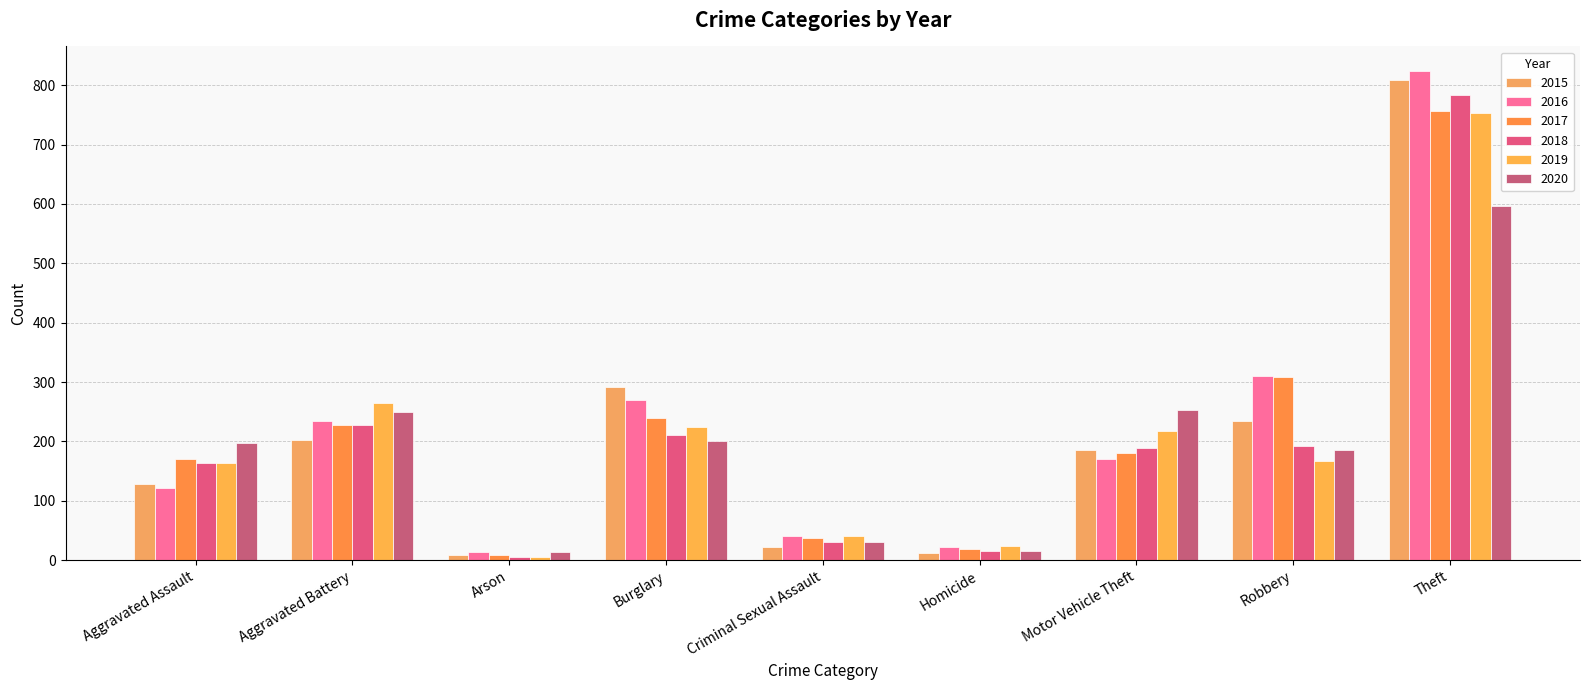

Is it true that 2018 equals 263 at Motor Vehicle Theft?

False